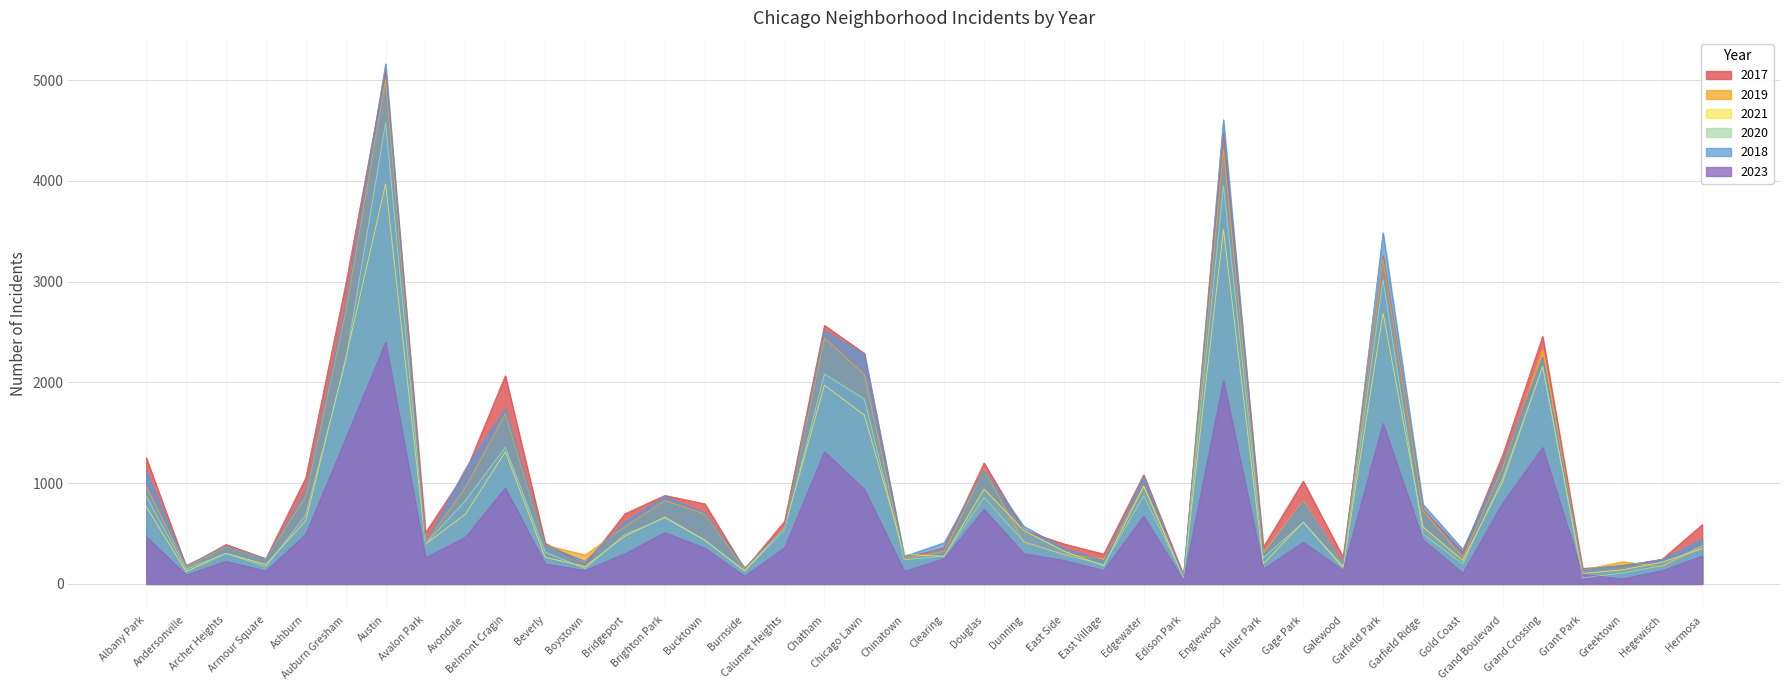

Which category has the highest value across all series?

Austin